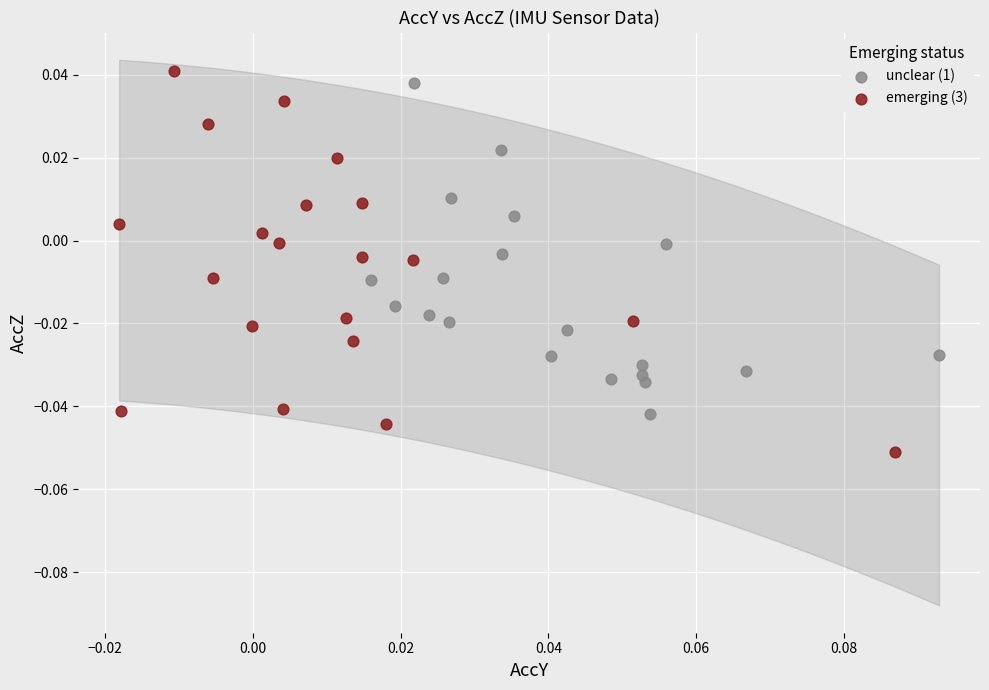

Which series contains the highest Y value?

emerging (3)